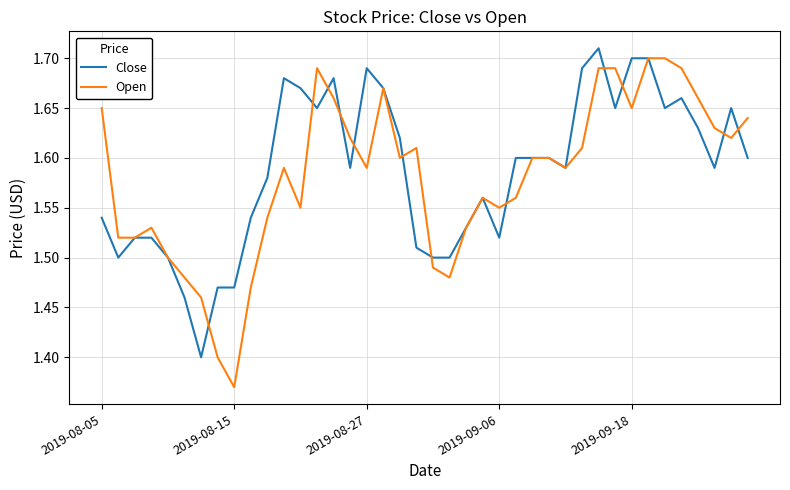

Which series has the largest total across all categories?

Close